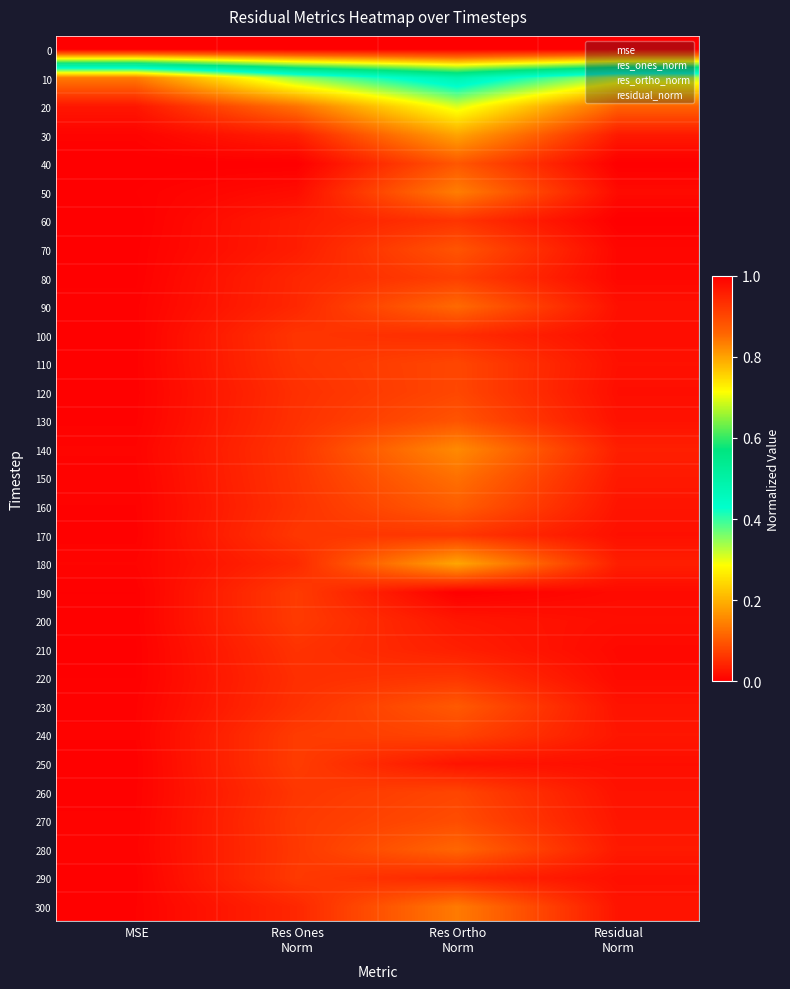

Rank the series by their maximum value, from highest to lowest.

0, 10, 20, 180, 30, 140, 50, 300, 150, 90, 280, 160, 230, 40, 70, 130, 270, 120, 110, 260, 240, 80, 250, 190, 200, 290, 170, 220, 100, 60, 210